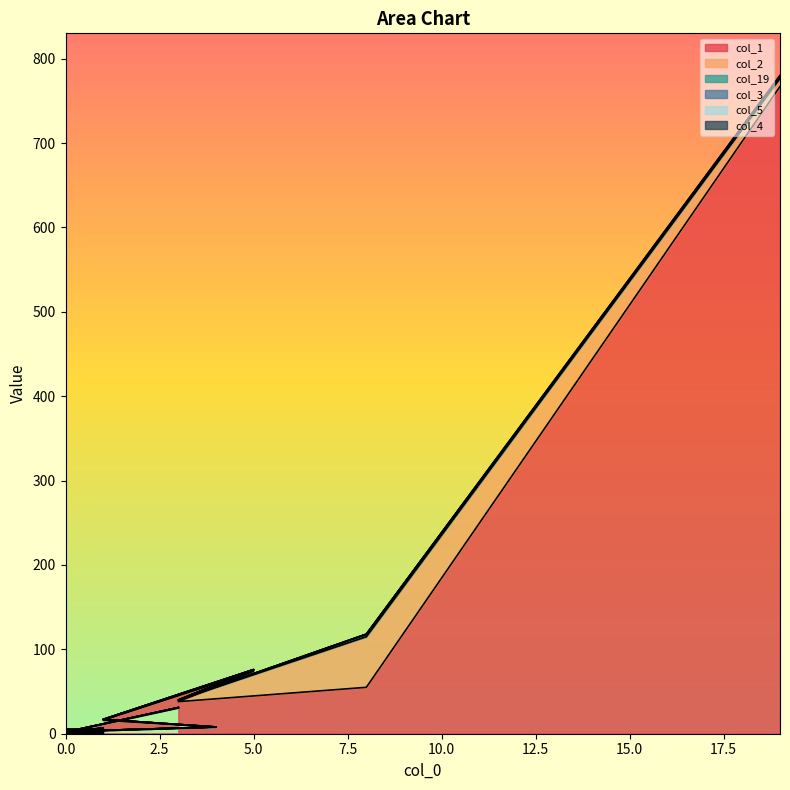

What is the maximum value shown in the chart?

780